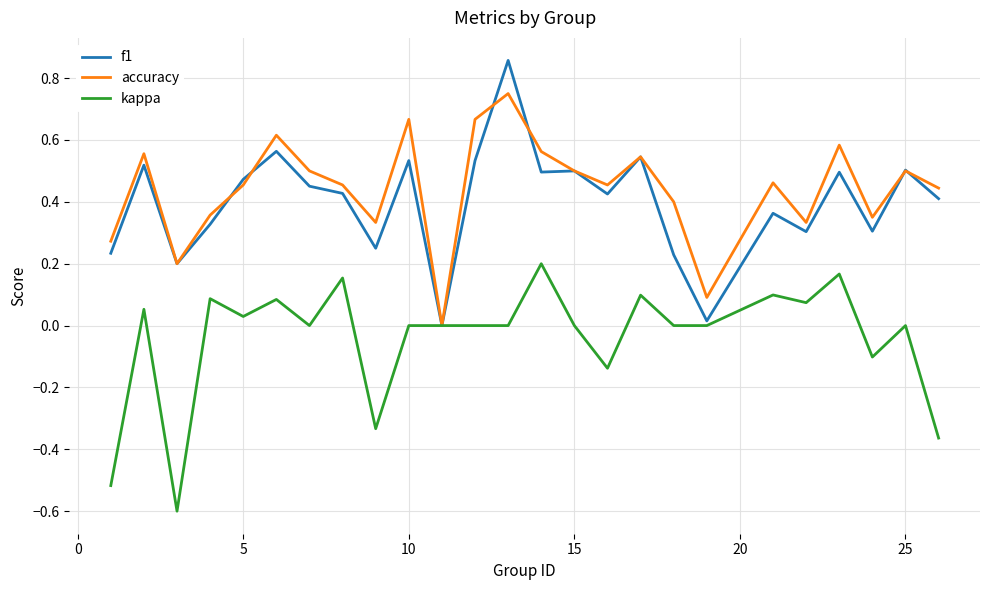

True or false: f1 has more than 2 interior local peaks.

True